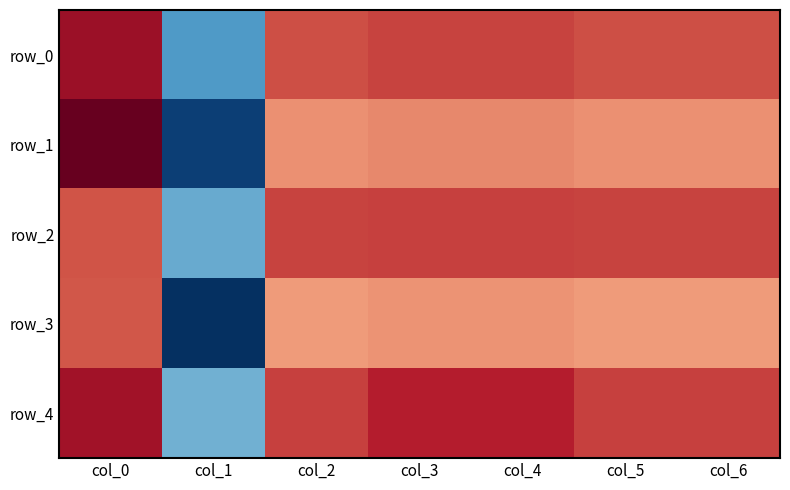

At which category is the sum across all series the highest?

col_0